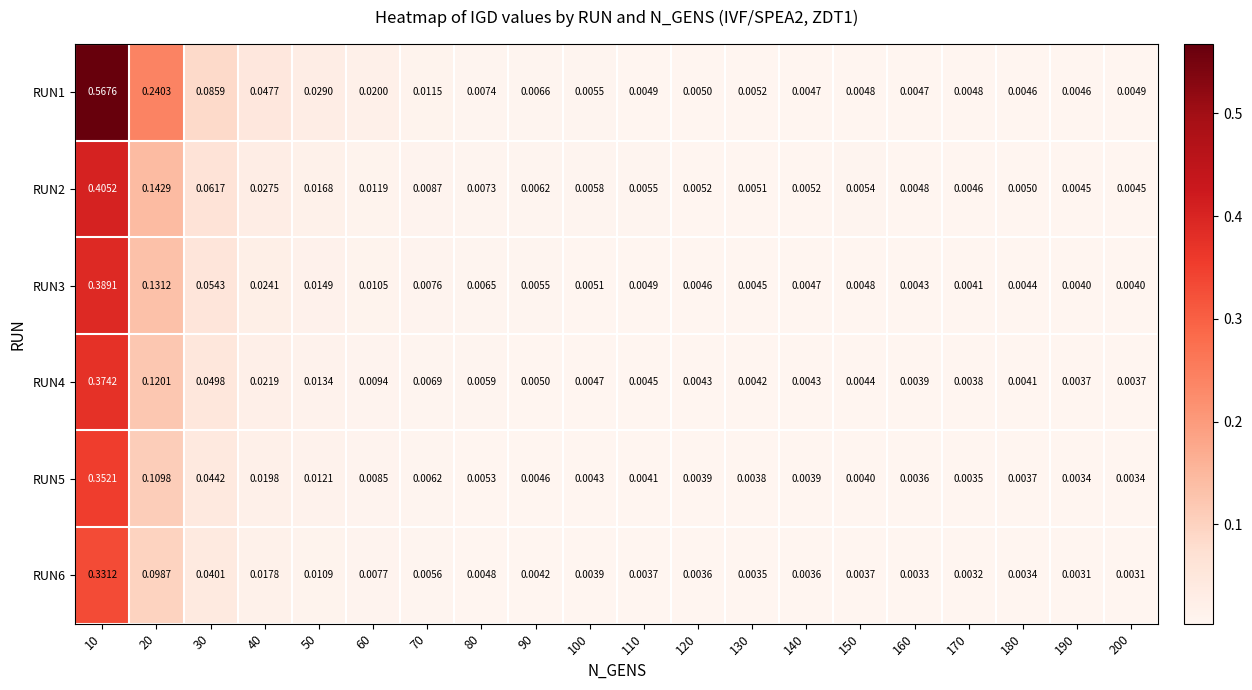

Which series has the widest spread of values?

RUN1